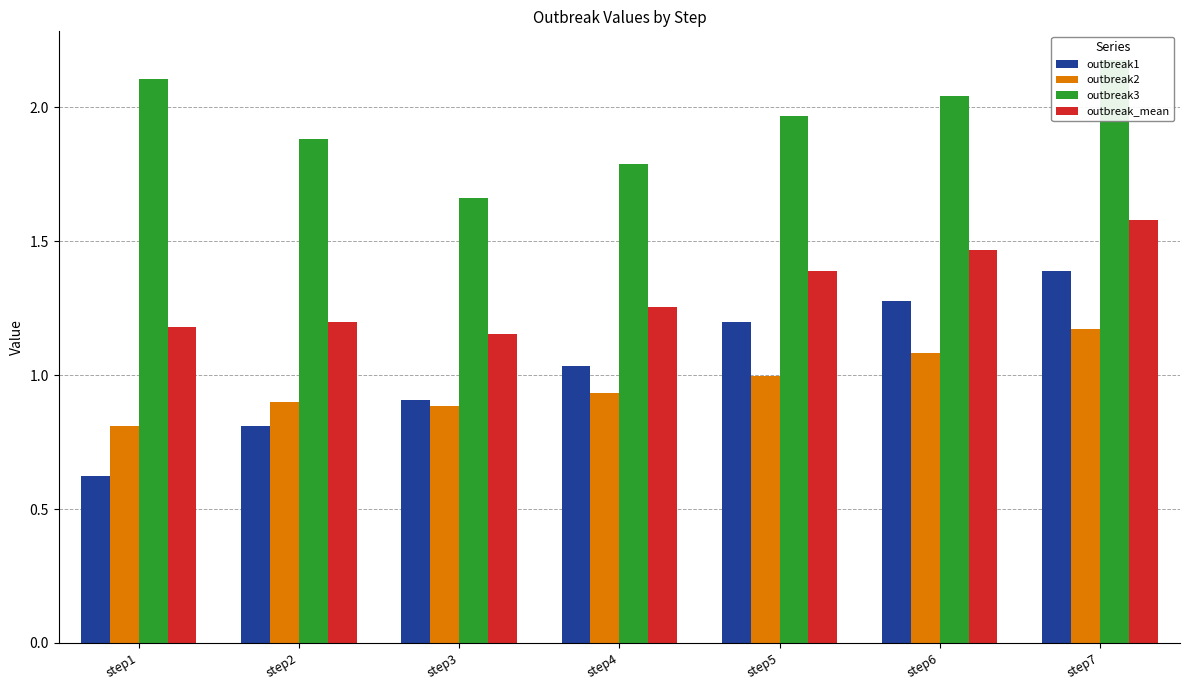

What is the minimum value for outbreak1?

0.6